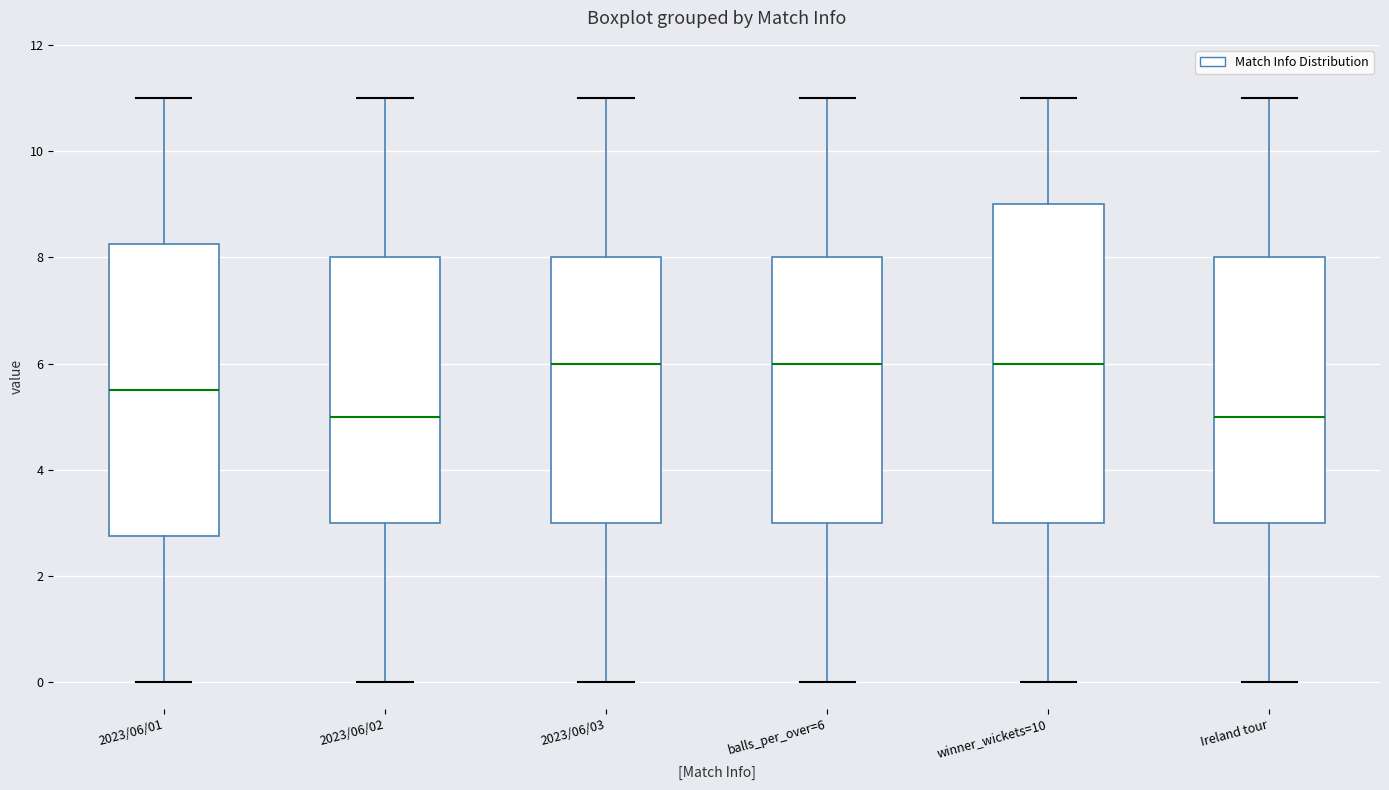

Reading left to right, read every box against the y-axis: the position of its median line, the range the box covers, and the ends of its whiskers. The values are not printed on the chart, so give them approximately, as read against the axis.

2023/06/01: median 5.6, box 2.8 to 8.2, whiskers 0.0 to 11.0
2023/06/02: median 5.0, box 3.0 to 8.0, whiskers 0.0 to 11.0
2023/06/03: median 6.0, box 3.0 to 8.0, whiskers 0.0 to 11.0
balls_per_over=6: median 6.0, box 3.0 to 8.0, whiskers 0.0 to 11.0
winner_wickets=10: median 6.0, box 3.0 to 9.0, whiskers 0.0 to 11.0
Ireland tour: median 5.0, box 3.0 to 8.0, whiskers 0.0 to 11.0